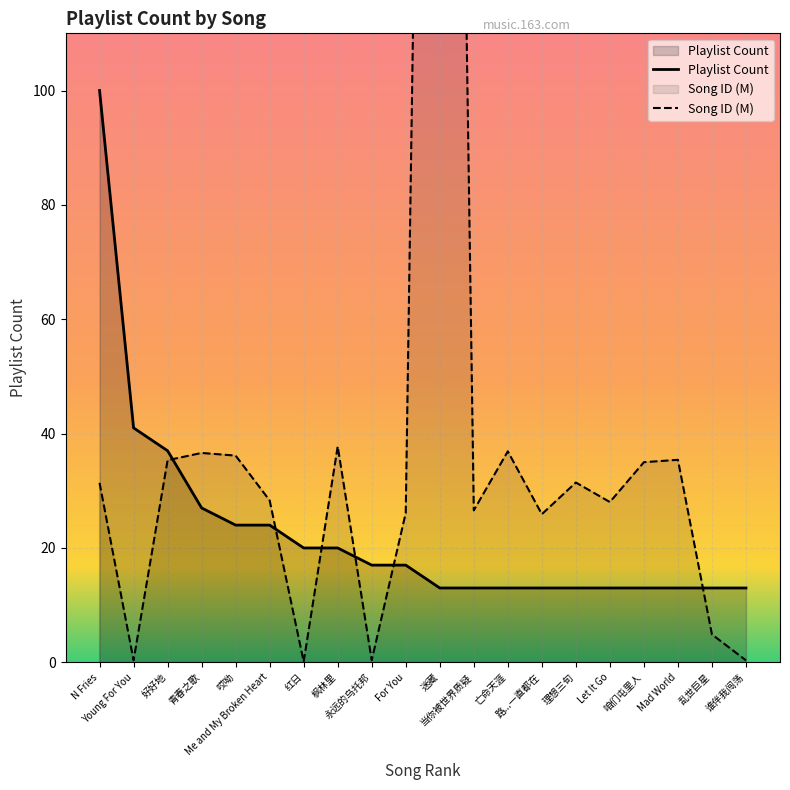

What is the minimum value for Playlist Count?

13